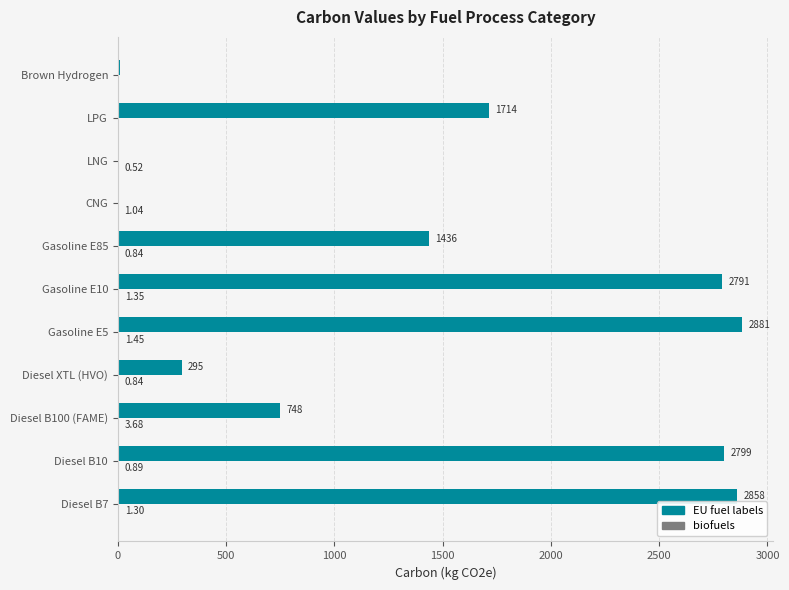

Which series has the largest total across all categories?

EU fuel labels